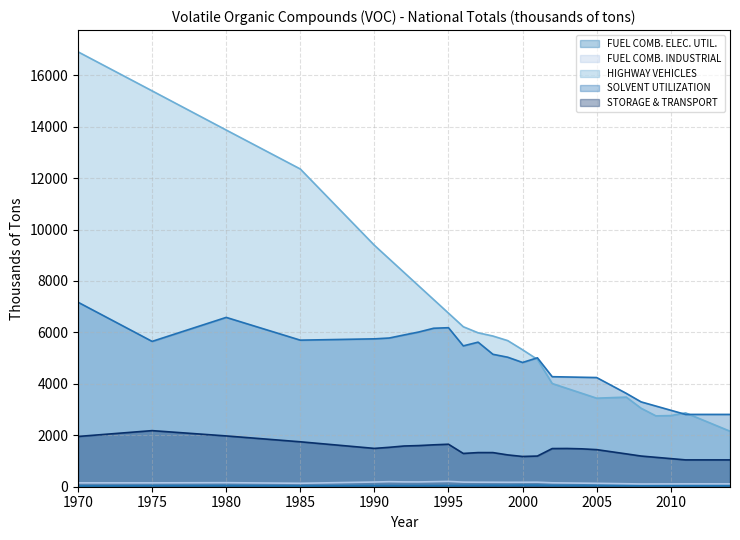

Rank the series by their maximum value, from highest to lowest.

HIGHWAY VEHICLES, SOLVENT UTILIZATION, STORAGE & TRANSPORT, FUEL COMB. INDUSTRIAL, FUEL COMB. ELEC. UTIL.